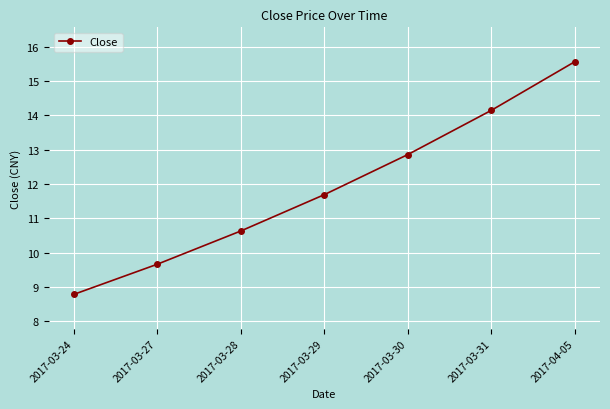

Which has a higher value, 2017-03-31 or 2017-03-28?

2017-03-31